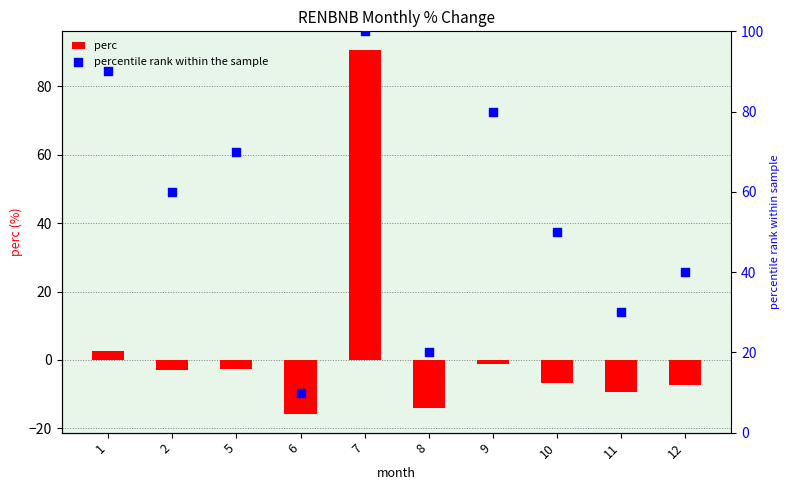

Which series reaches the minimum Y coordinate?

perc